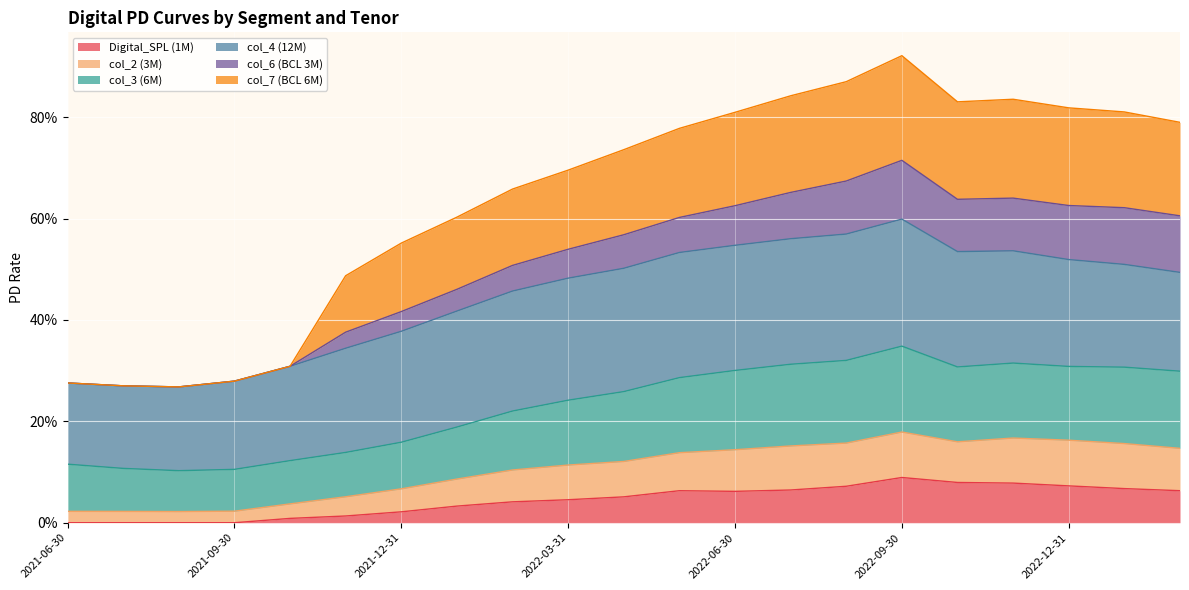

True or false: col_7 (BCL 6M) has a value of 1.1 at 2022-06-30.

False